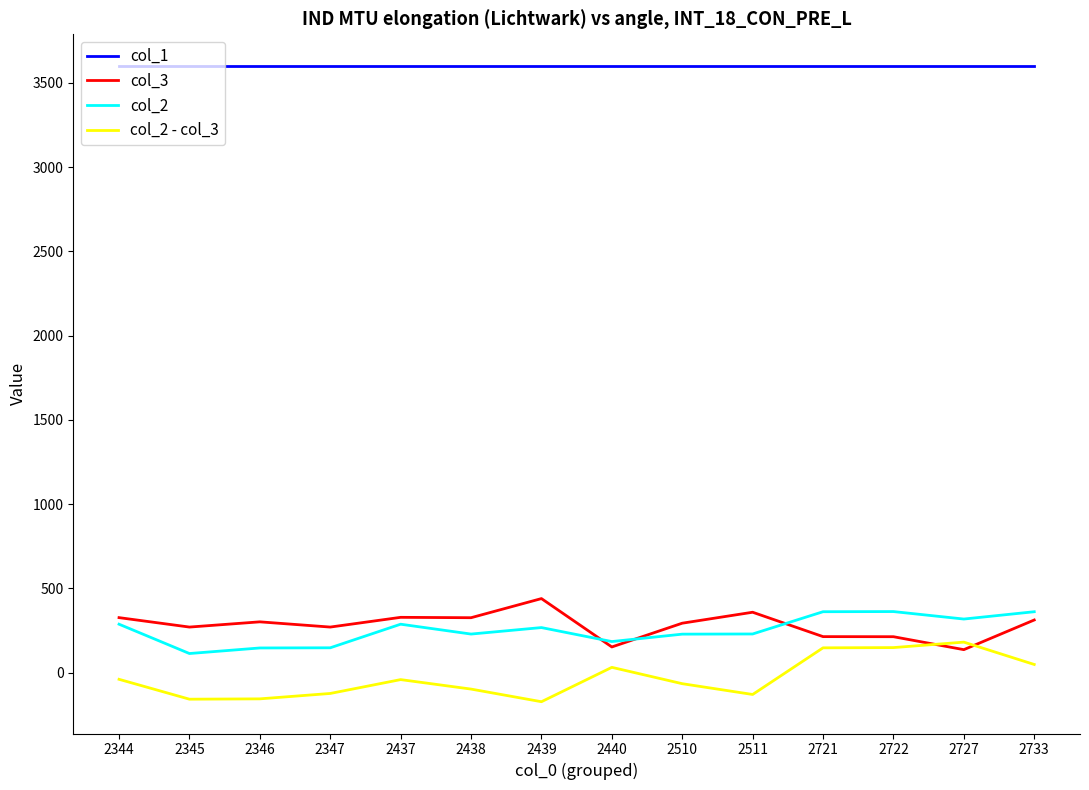

Does the chart display data point markers on the line(s)?

No